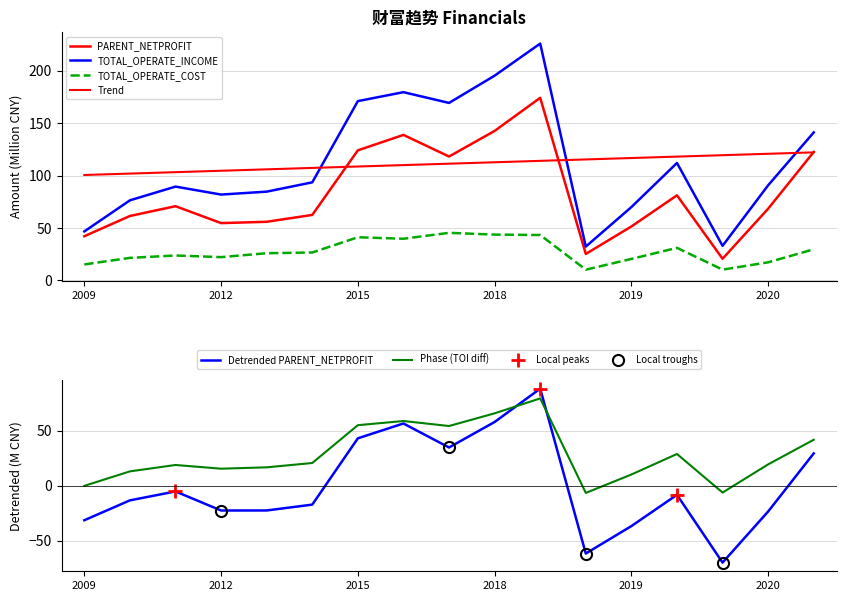

How many values in the PARENT_NETPROFIT series are below 68?

8